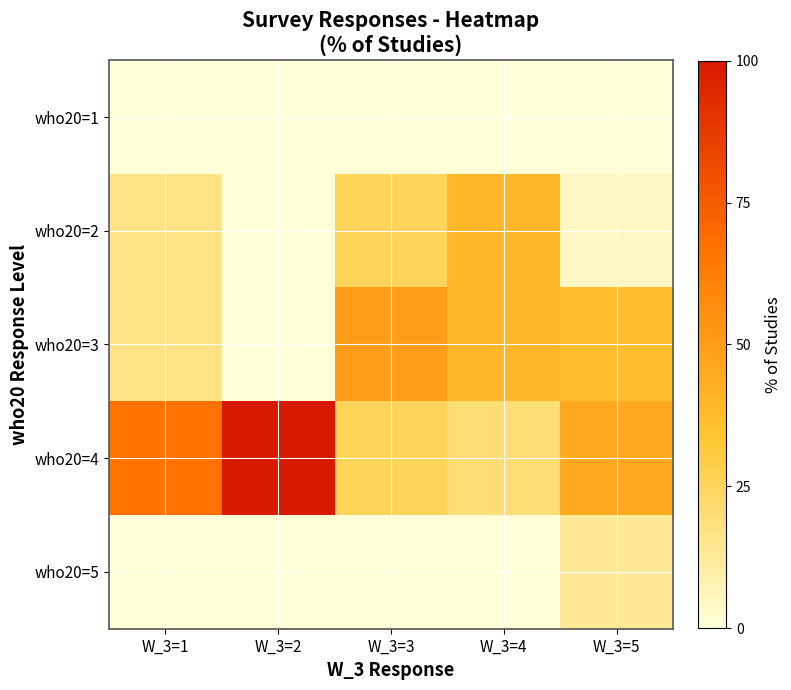

At which category is the sum across all series the highest?

W_3=2